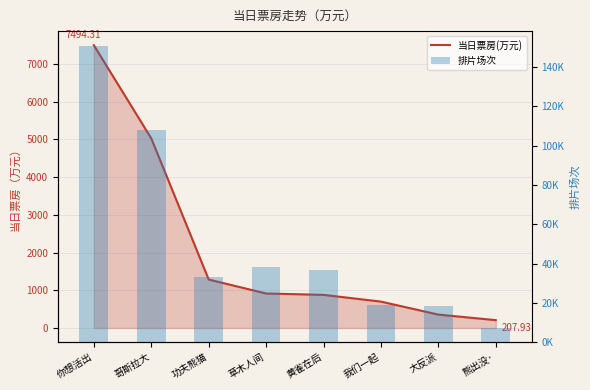

How many data points does each series have?

8